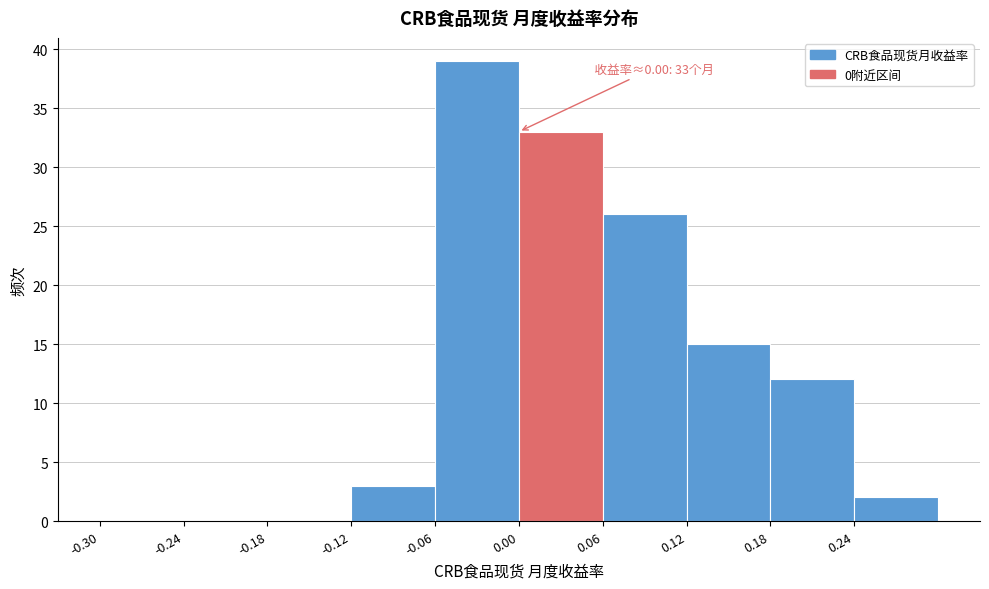

Over which range of the x-axis is the bar tallest?

-0.06 to 0.00